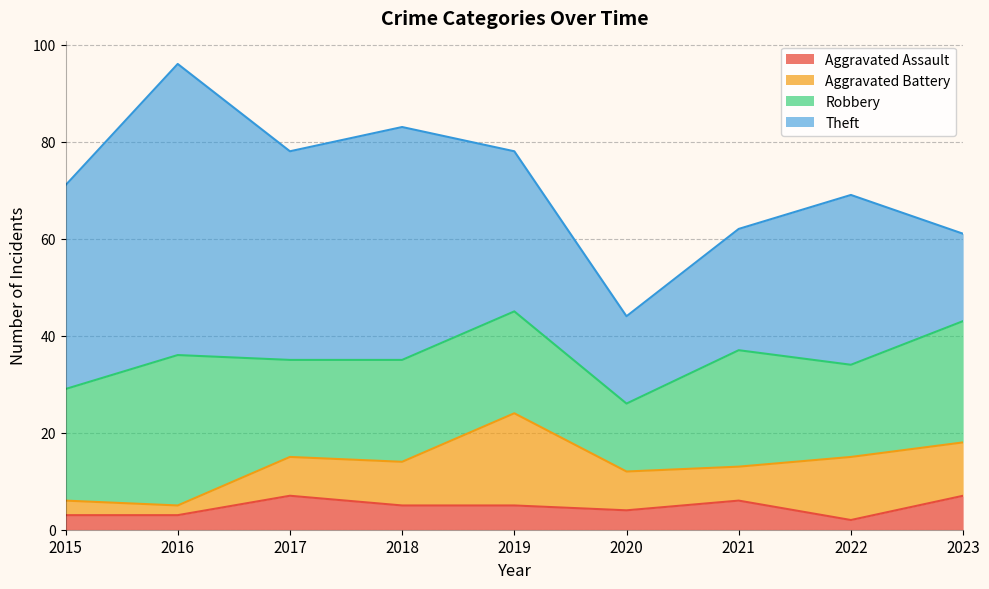

Which has a higher value, 2021 or 2015?

2021